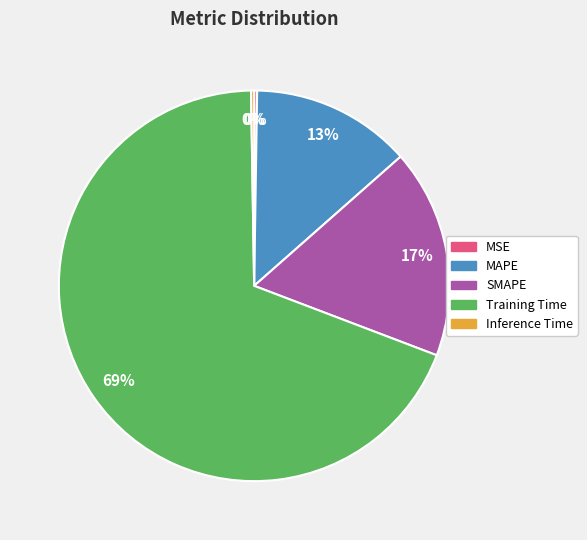

To the nearest percent, what is the average slice percentage?

20%